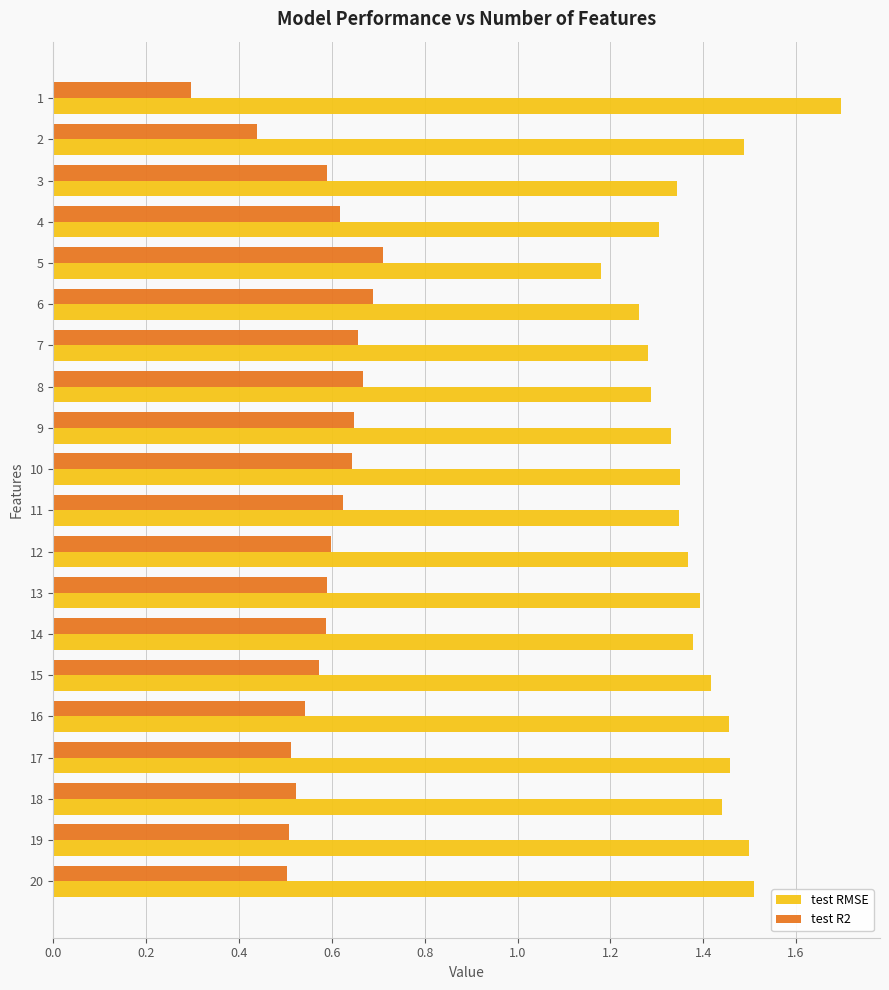

At how many categories does at least one series exceed 0?

20